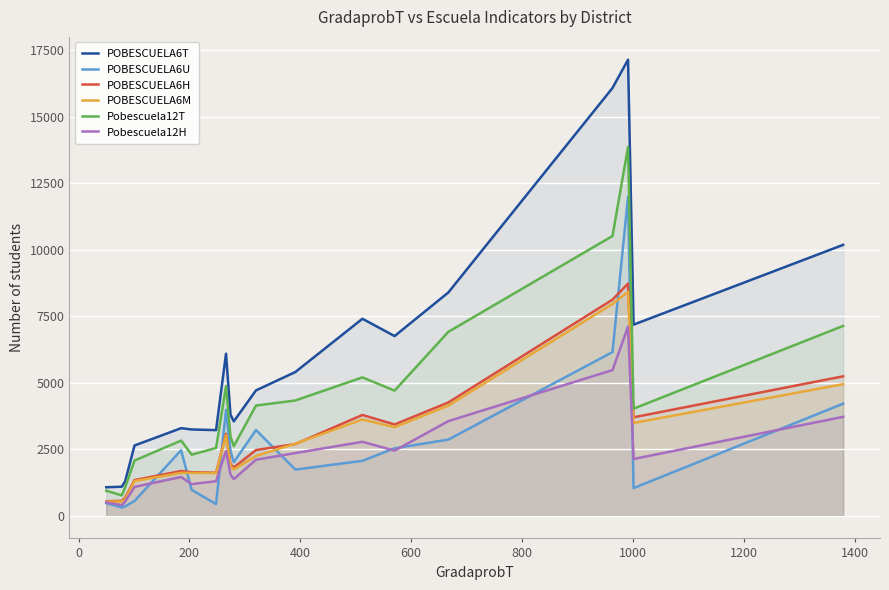

What is the maximum value shown in the chart?

17153